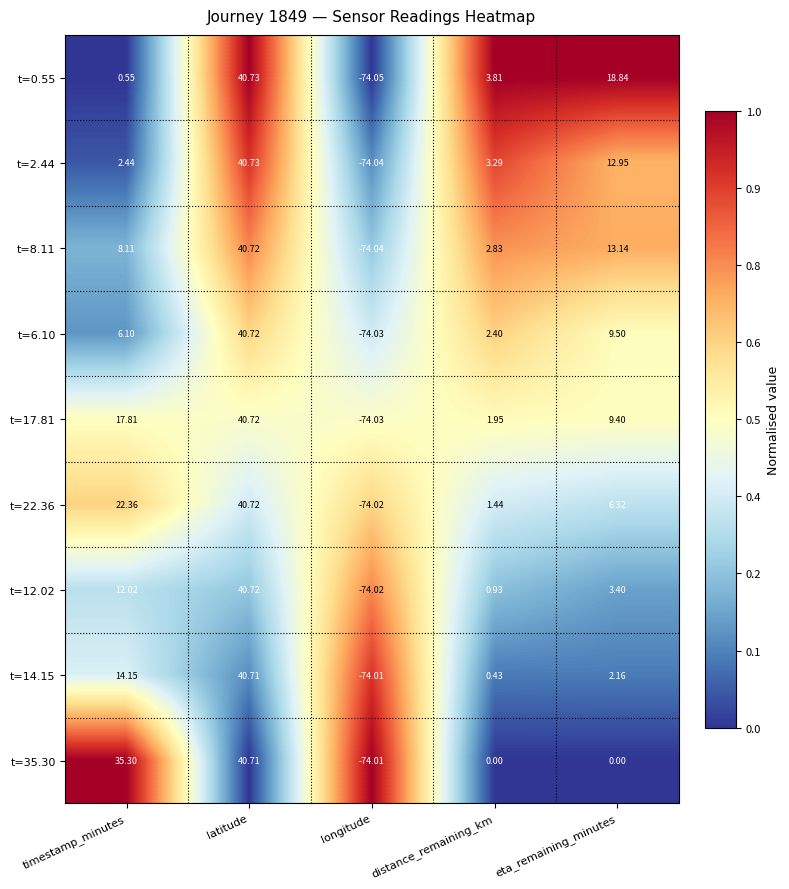

At which label does t=8.11 reach its minimum?

longitude